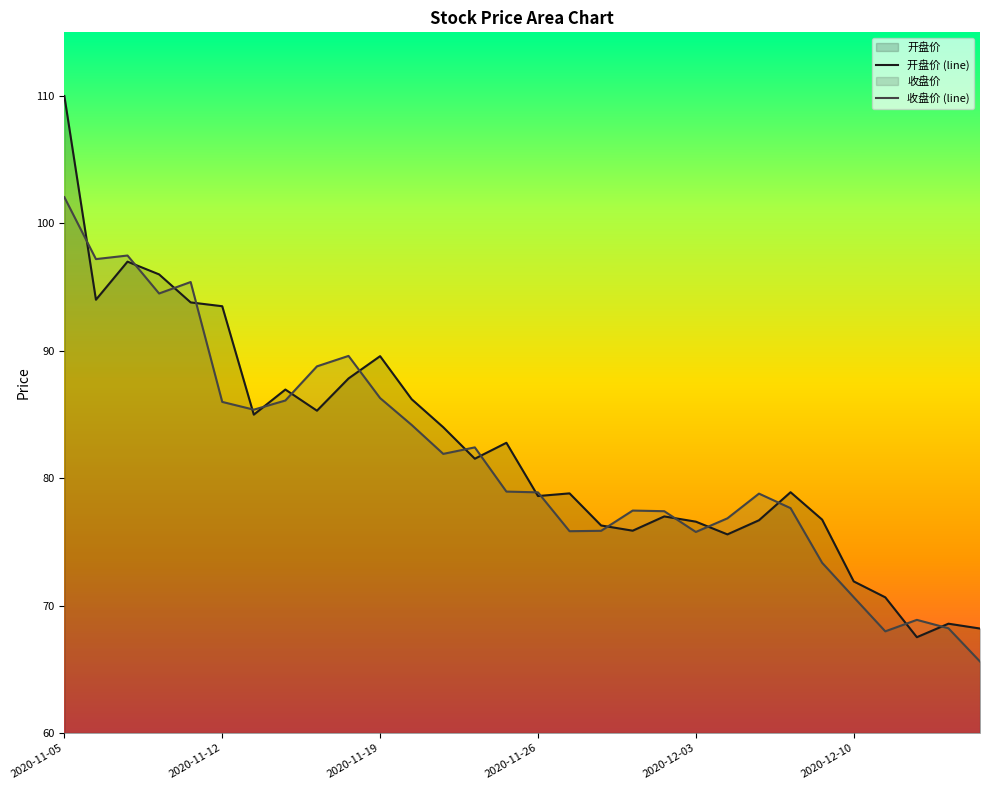

Reading left to right, extract all data points from this chart.

开盘价 (line): 110.0	94.0	97.0	96.0	93.8	93.5	85.0	87.0	85.3	87.8	89.6	86.2	84.0	81.5	82.8	78.6	78.8	76.3	75.9	77.0	76.6	75.6	76.7	78.9	76.8	71.9	70.7	67.5	68.6	68.2
收盘价 (line): 102.1	97.2	97.5	94.5	95.4	86.0	85.4	86.1	88.8	89.6	86.3	84.2	81.9	82.4	79.0	78.9	75.8	75.9	77.5	77.4	75.8	76.8	78.8	77.7	73.4	70.7	68.0	68.9	68.2	65.6